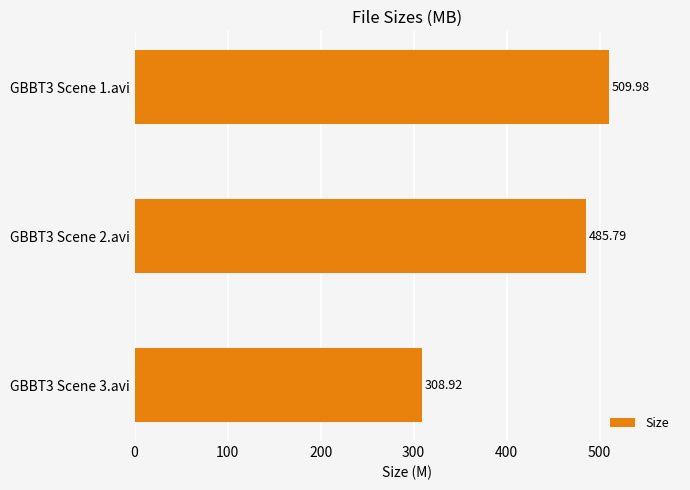

List the labels in order of value, largest first.

GBBT3 Scene 1.avi, GBBT3 Scene 2.avi, GBBT3 Scene 3.avi